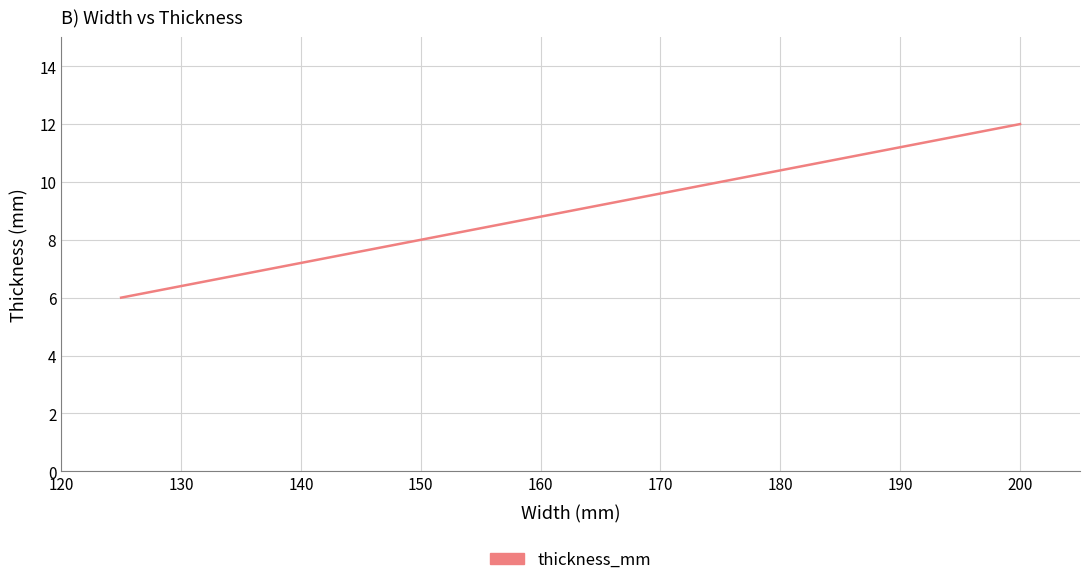

What is the difference between the maximum and minimum values?

6